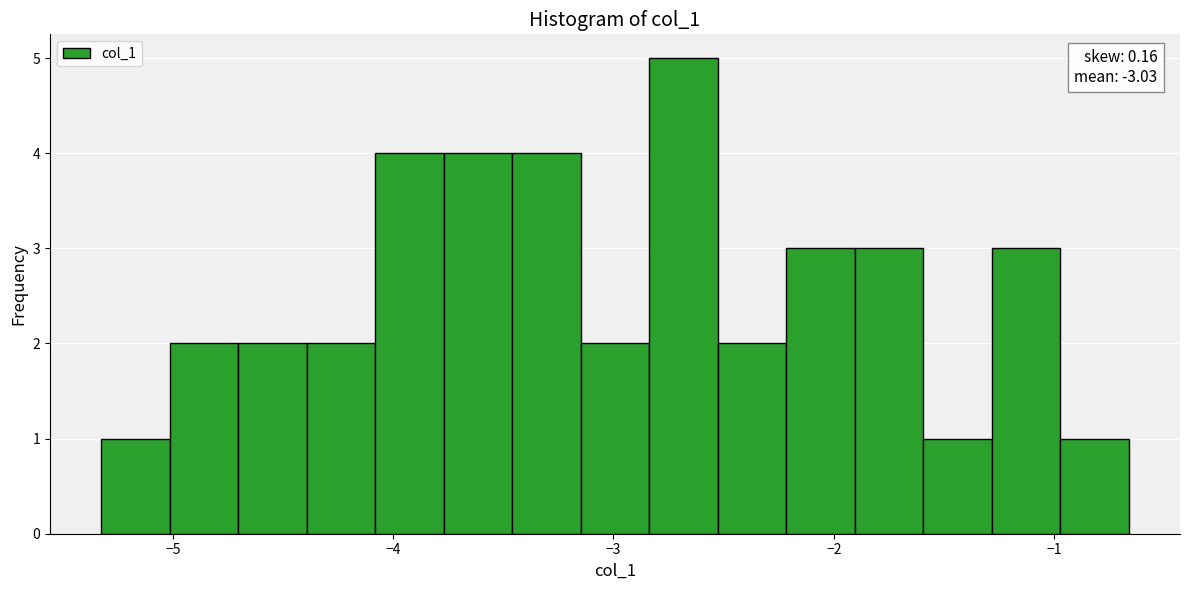

Around what value on the x-axis is the tallest bar? Give the approximate position of its centre, as read against the axis.

-2.7